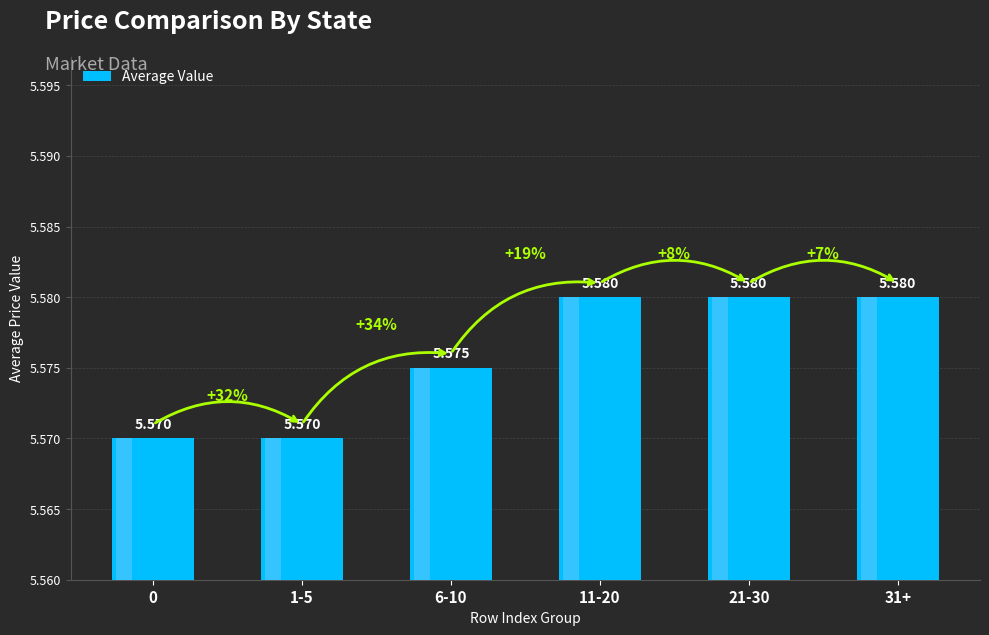

True or false: the data shows 5.6 at 1-5.

True